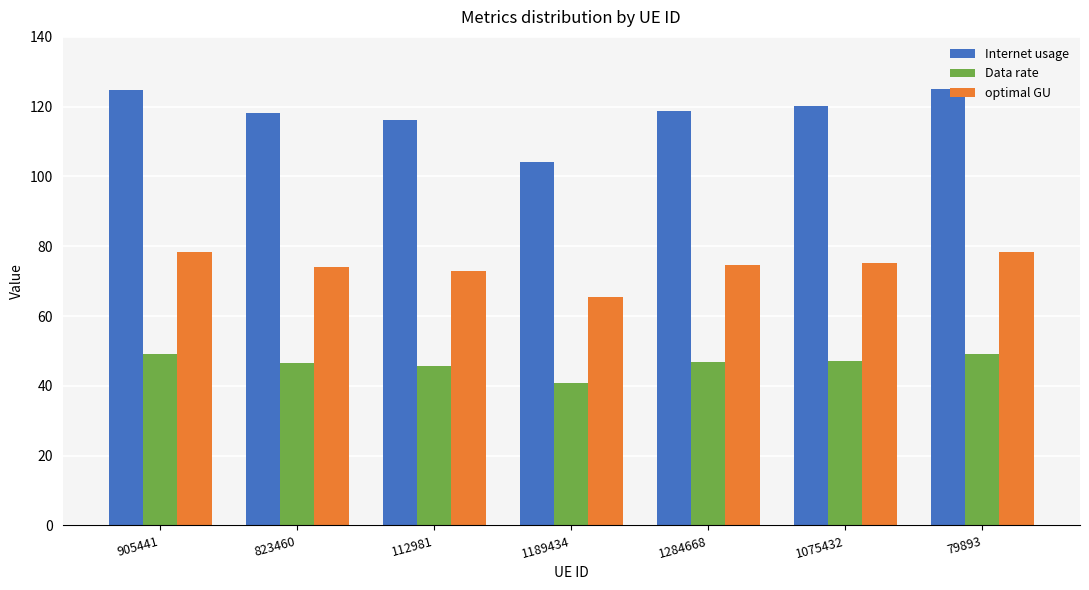

What is the difference between the second highest and second lowest values in the Internet usage series?

8.5